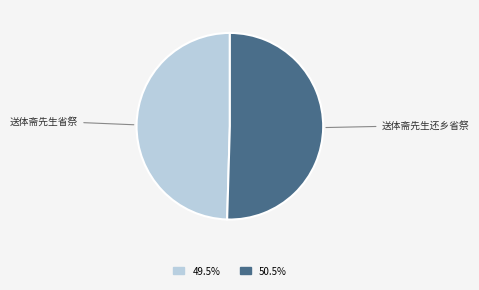

Combined, do 送体斋先生还乡省祭 and 送体斋先生省祭 account for over 50%?

Yes